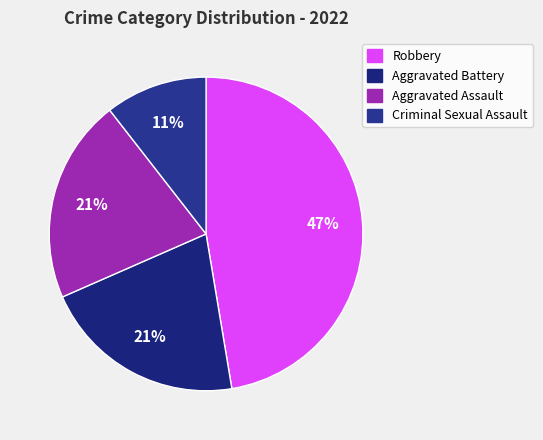

How many segments does this pie chart have?

4